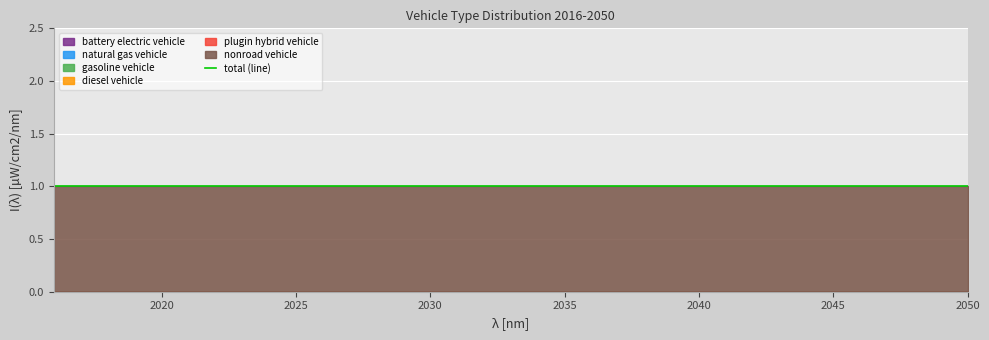

True or false: gasoline vehicle has a value of 0 at 2025.

True